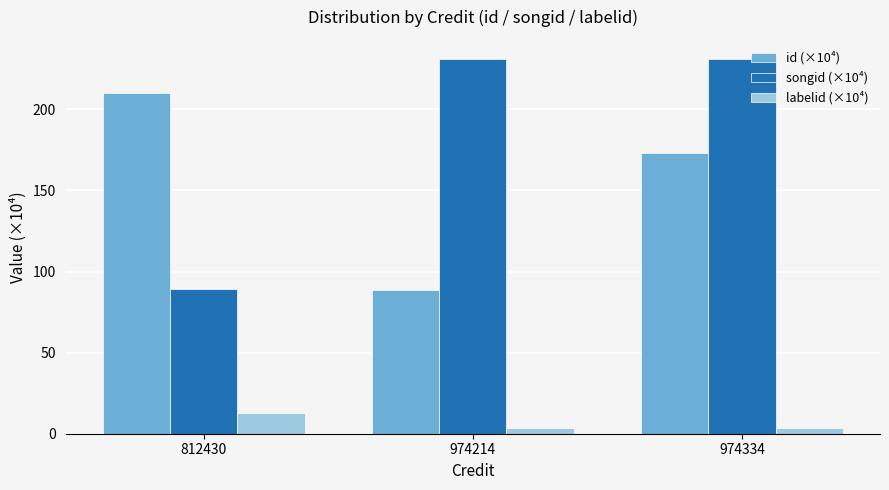

True or false: labelid (×10⁴) has a value of 12.6 at 812430.

True